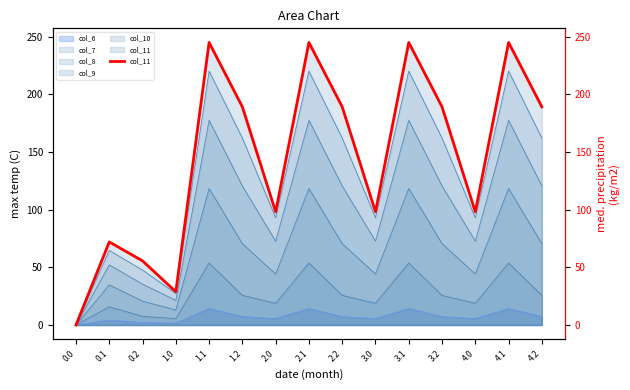

Rank the categories by value from highest to lowest.

4.1, 1.1, 2.1, 3.1, 1.2, 2.2, 3.2, 4.2, 2.0, 3.0, 4.0, 0.1, 0.2, 1.0, 0.0